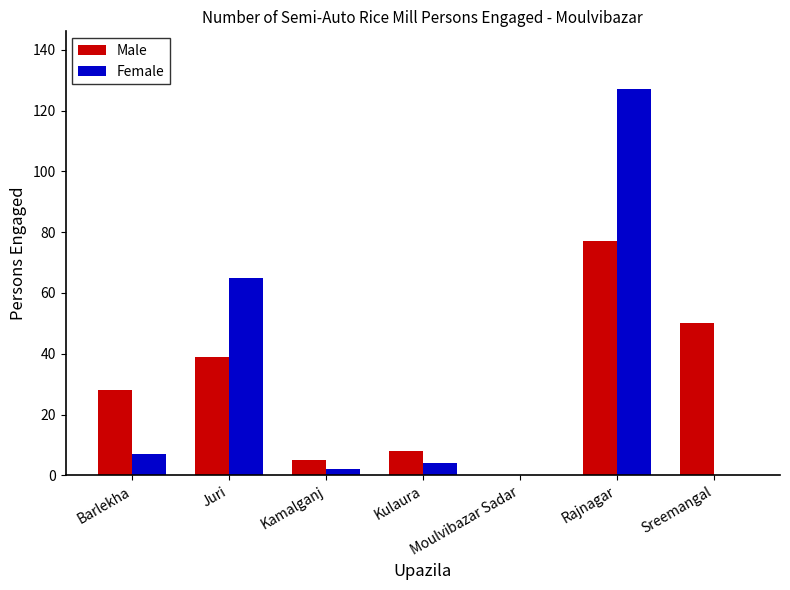

At which category does the chart reach its peak across all series?

Rajnagar